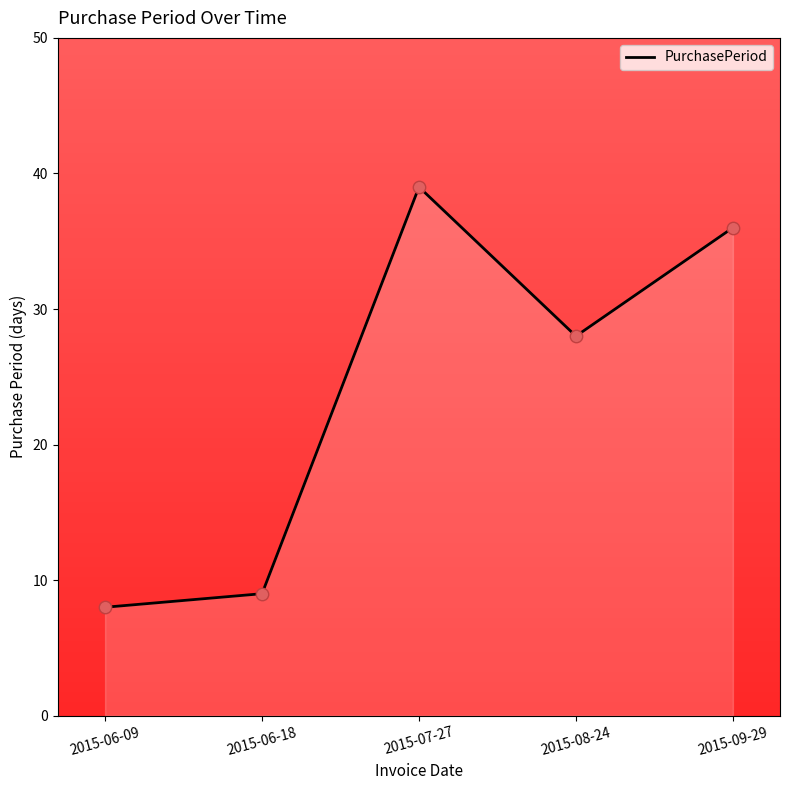

Between 2015-06-18 and 2015-06-09, which is larger?

2015-06-18